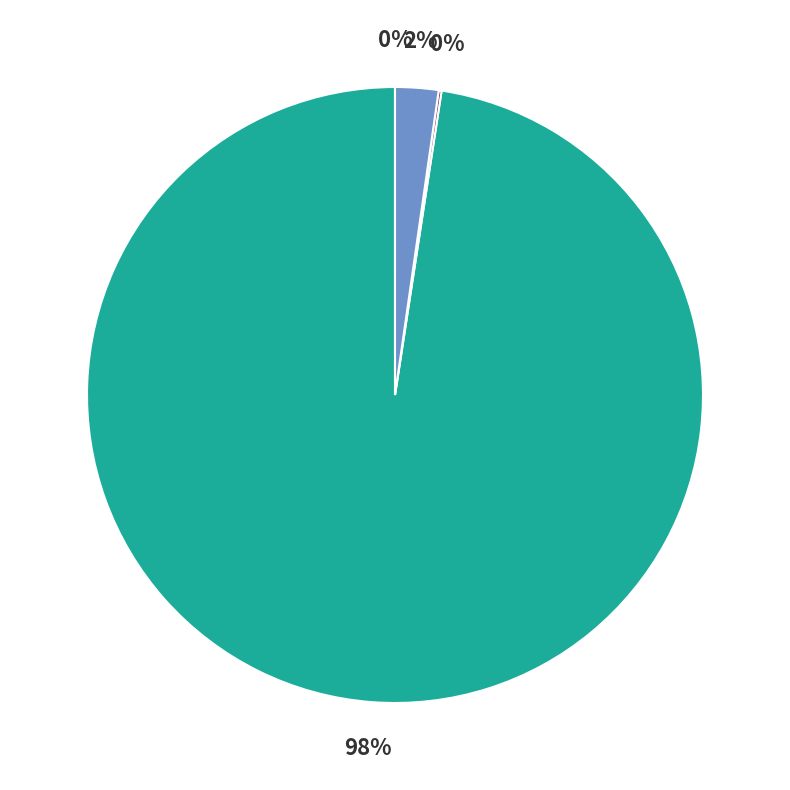

To the nearest percent, what is the average slice percentage?

25%